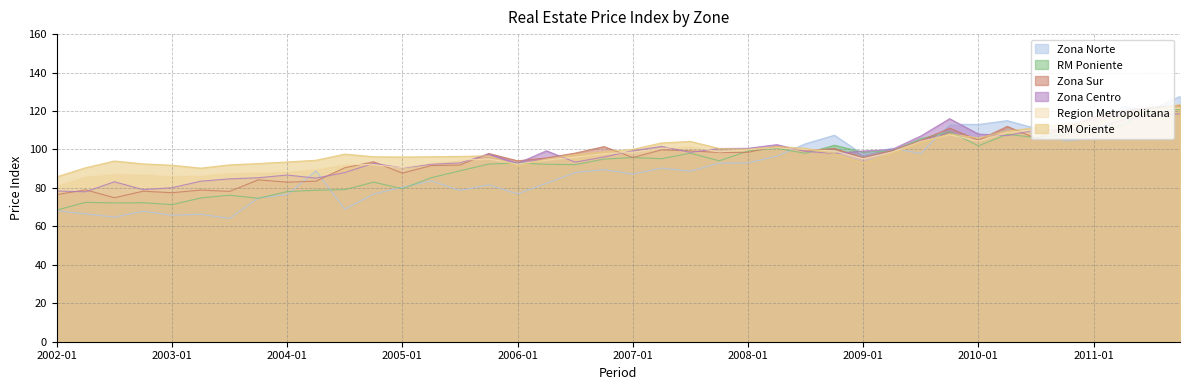

Which series has the largest range (max minus min)?

Zona Norte